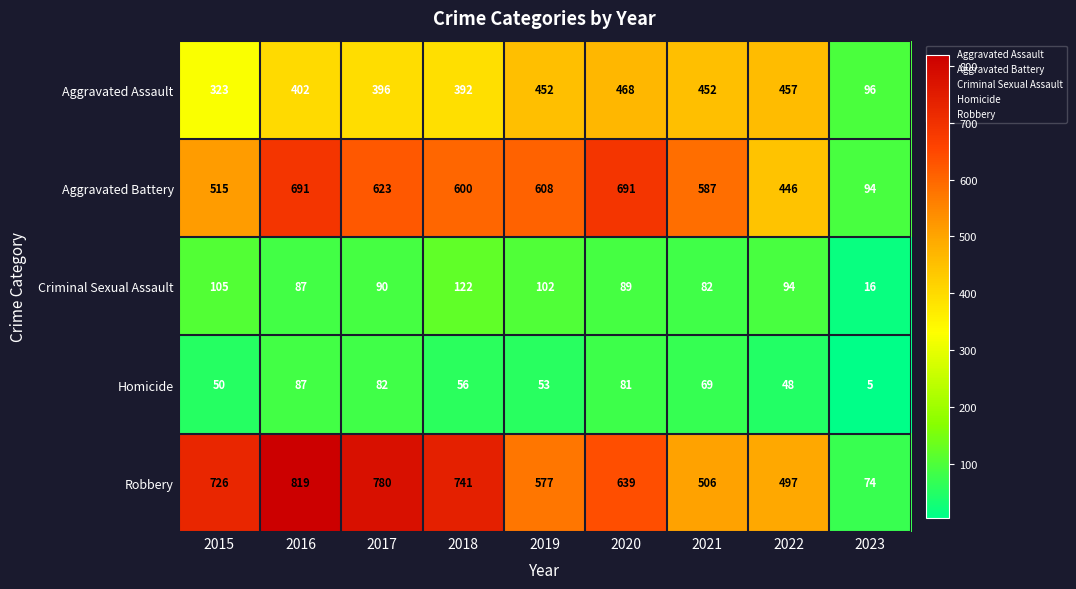

At how many categories does at least one series exceed 12?

9